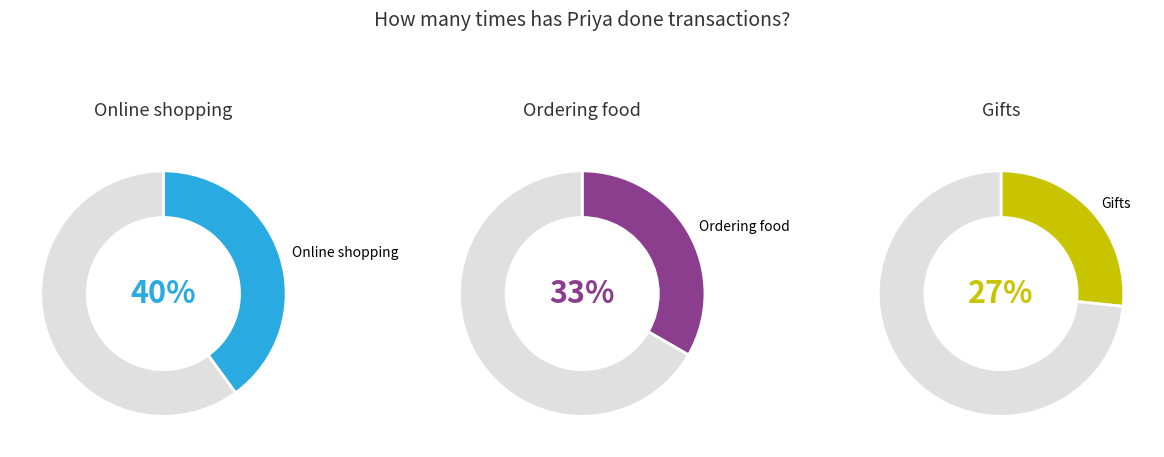

Is the sum of Ordering food and Online shopping greater than half?

Yes